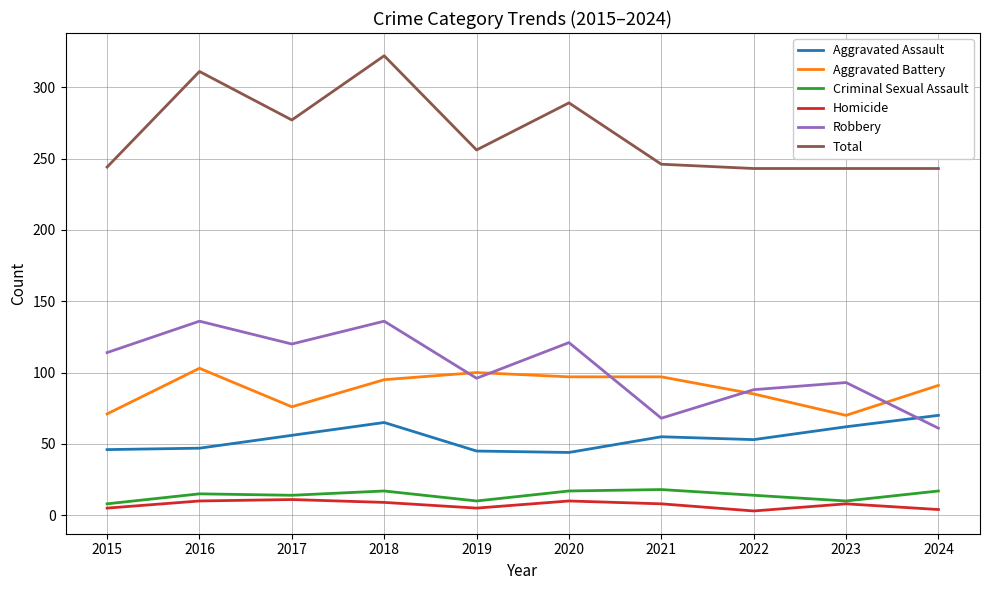

Count the number of categories in the chart.

10